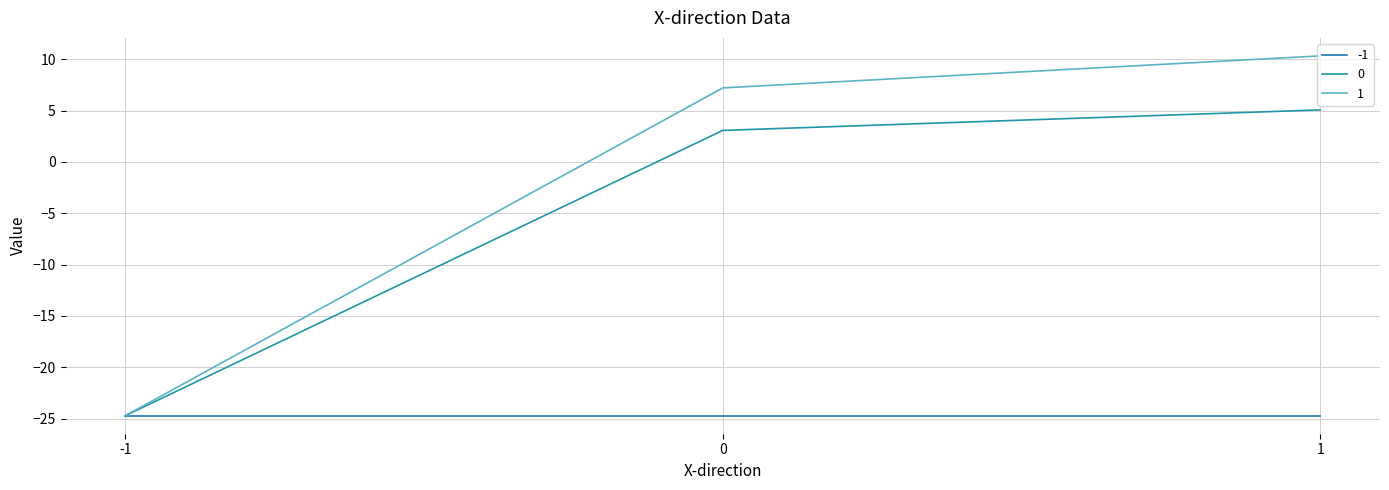

What is the difference between the second highest and minimum values in the 0 series?

27.8